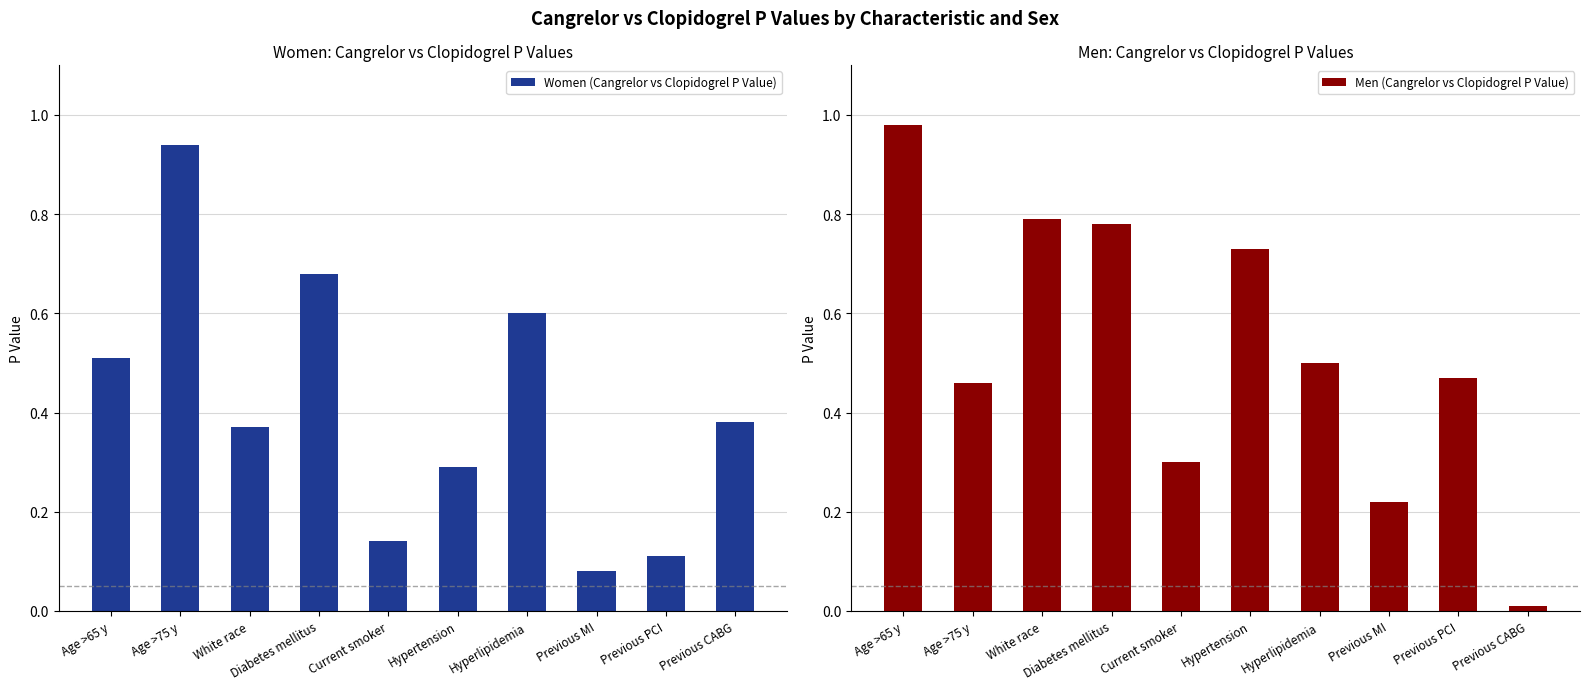

What is the difference between the highest and lowest values at Hypertension?

0.4